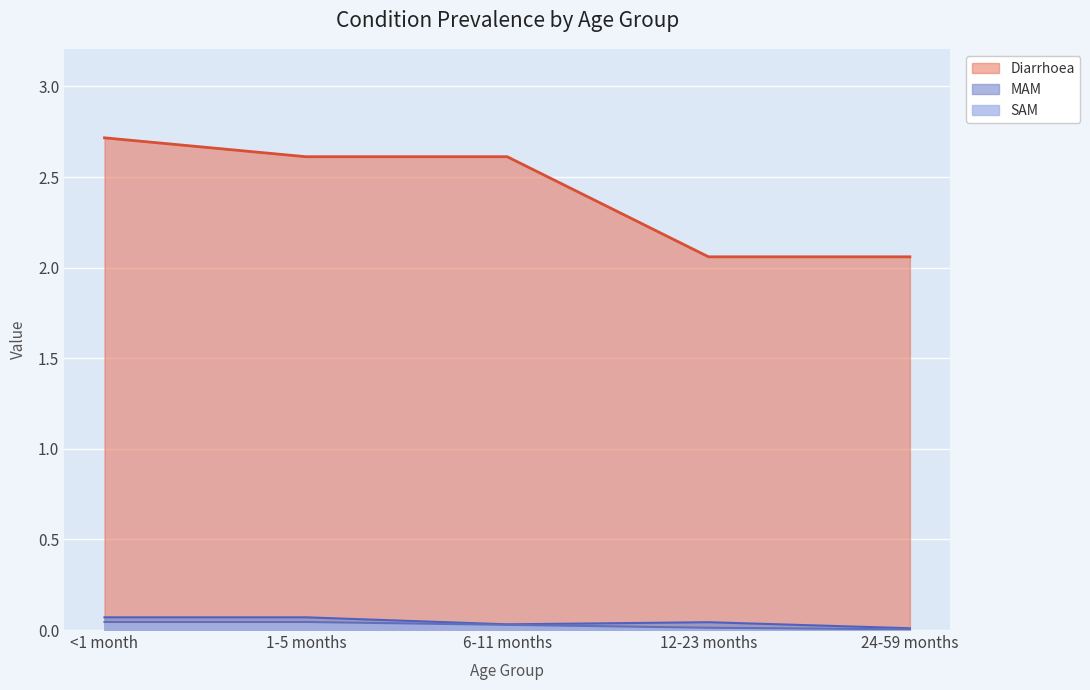

What is the label of the 5th point from the right?

<1 month